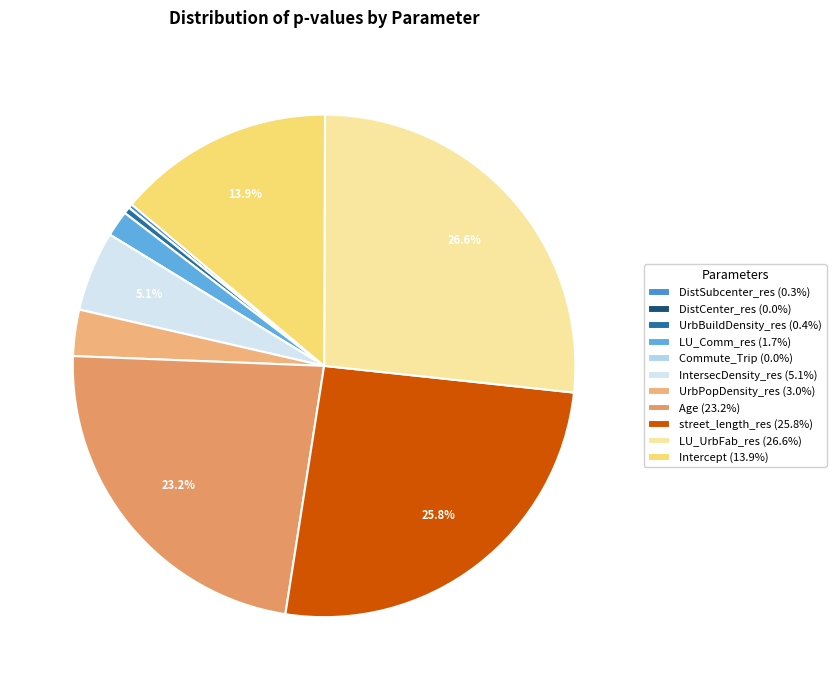

What portion of the pie excludes Commute_Trip?

100.0%